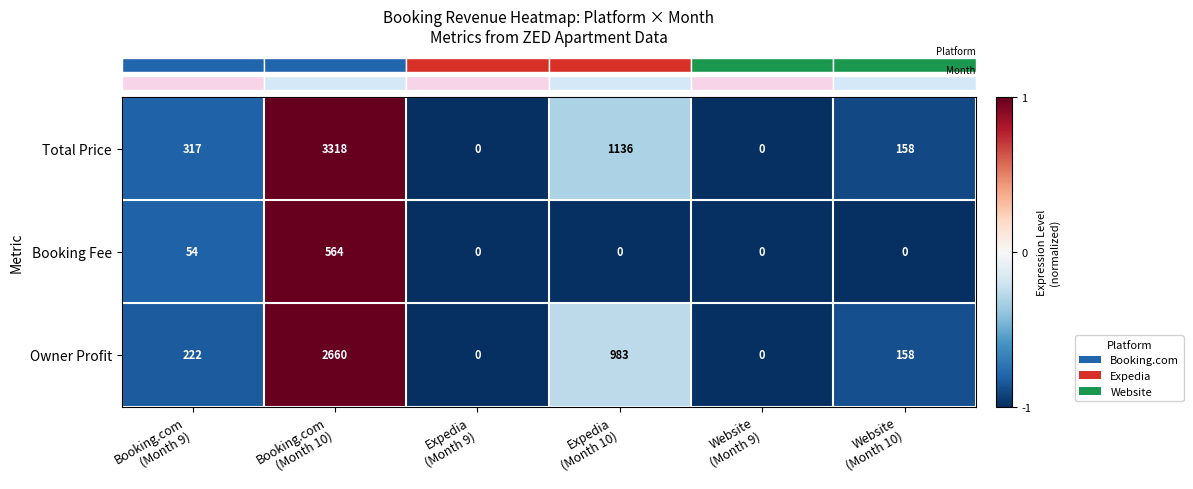

Rank the series by their maximum value, from lowest to highest.

Booking Fee, Owner Profit, Total Price